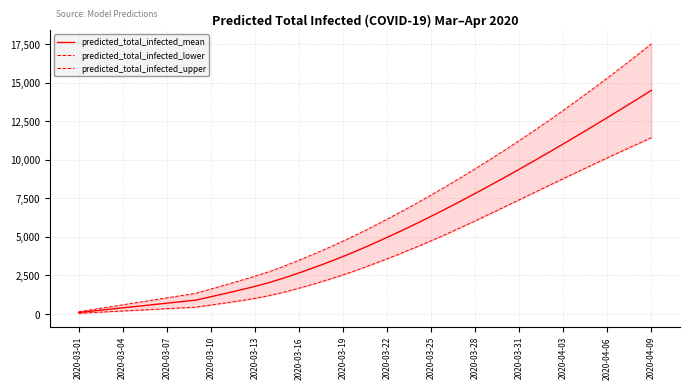

The value of predicted_total_infected_mean at 2020-03-13 is 1032. True or false?

False